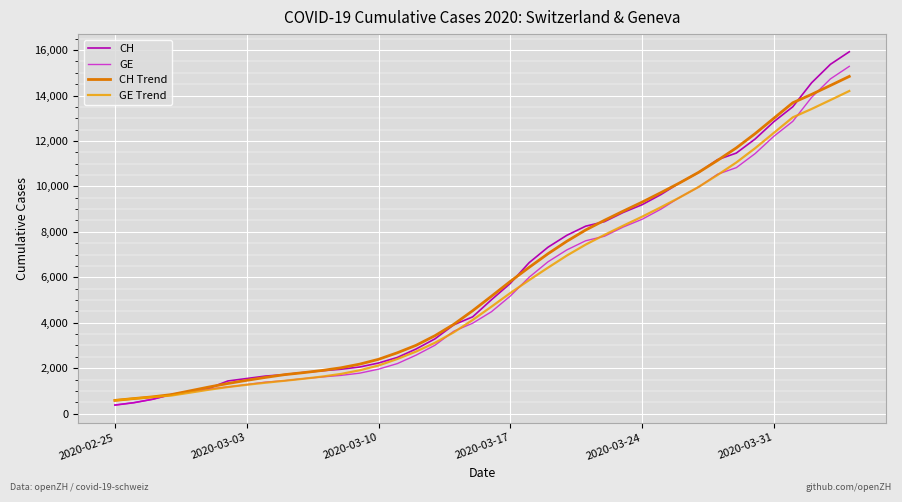

What is the average value of the CH Trend series?

6037.1